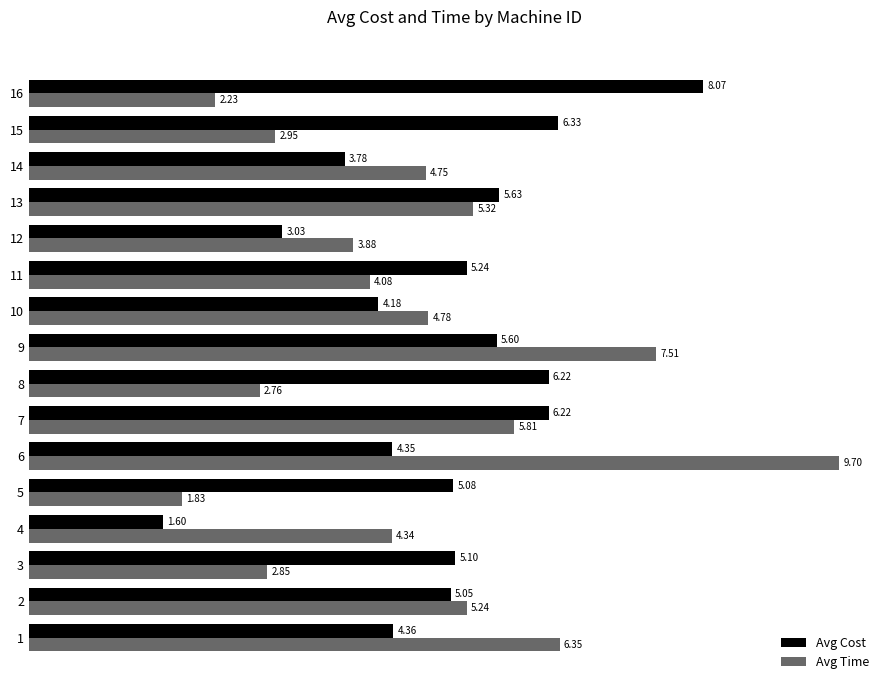

Between 3 and 11, which series saw the biggest shift?

Avg Time